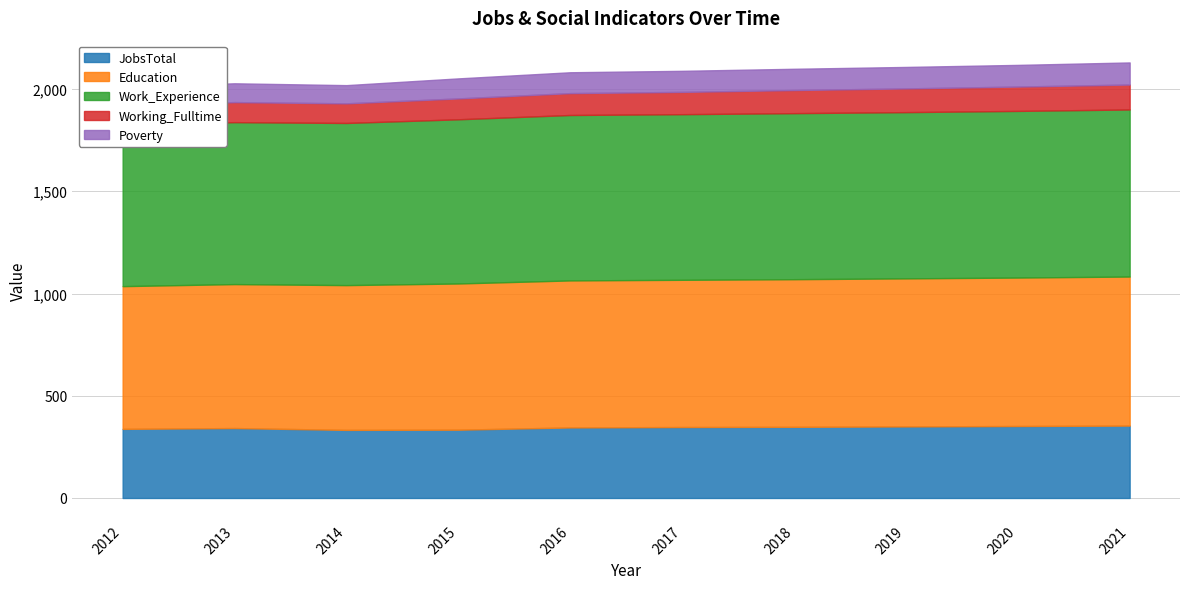

At which category does Working_Fulltime reach its first local valley?

2014